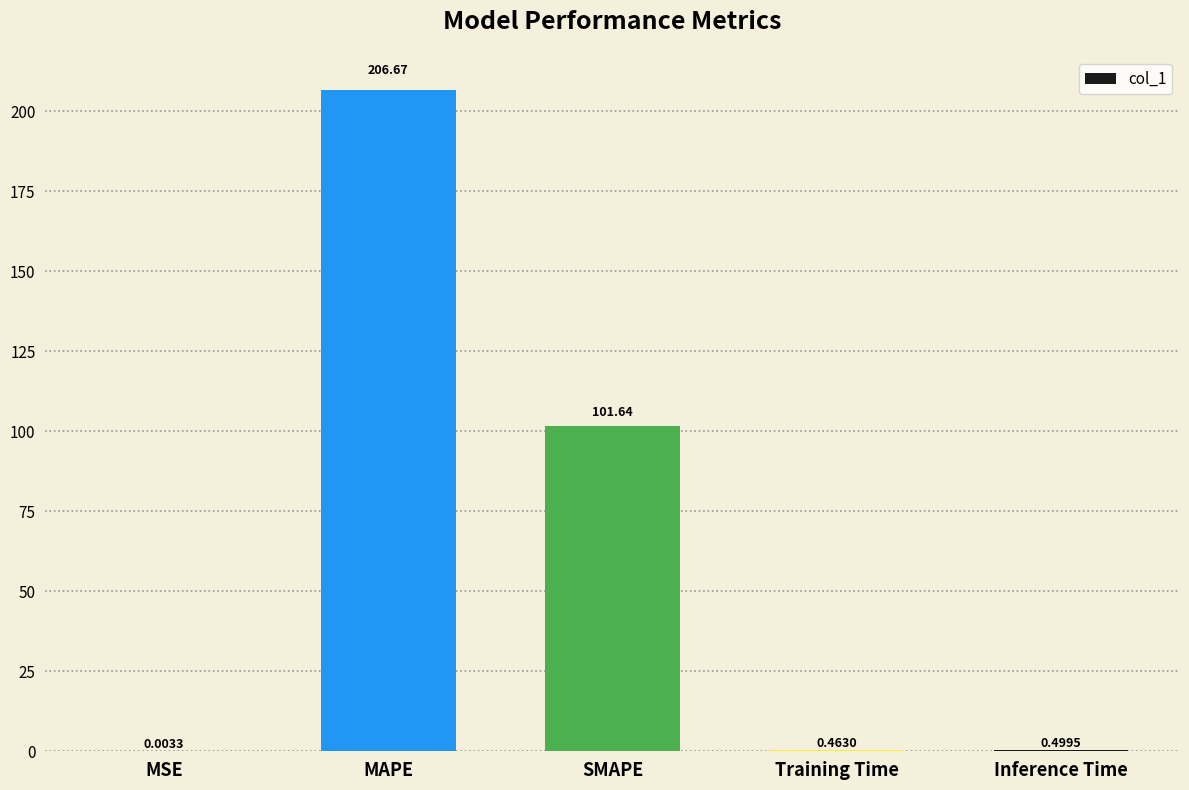

Are the bars grouped side by side (vs. stacked)?

No